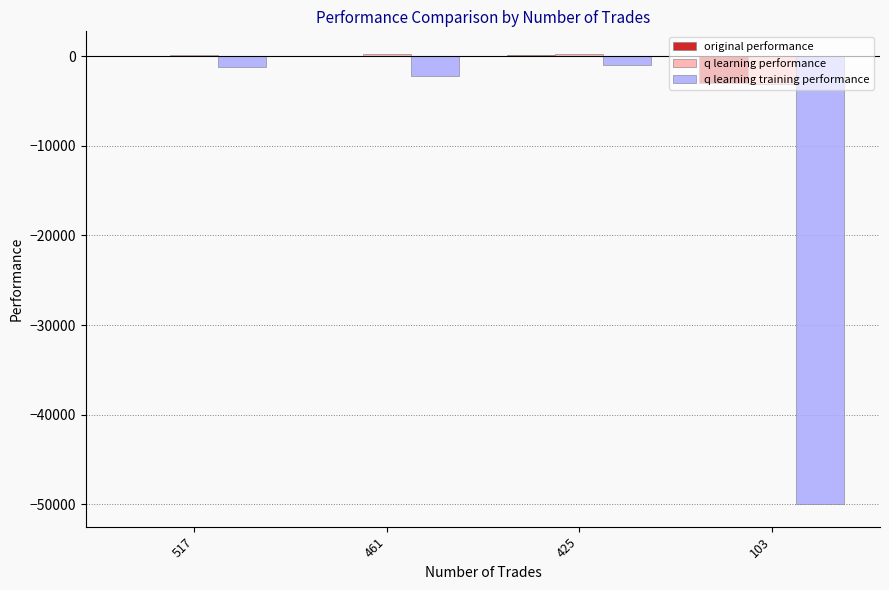

What is the average value of the q learning performance series?

-596.2